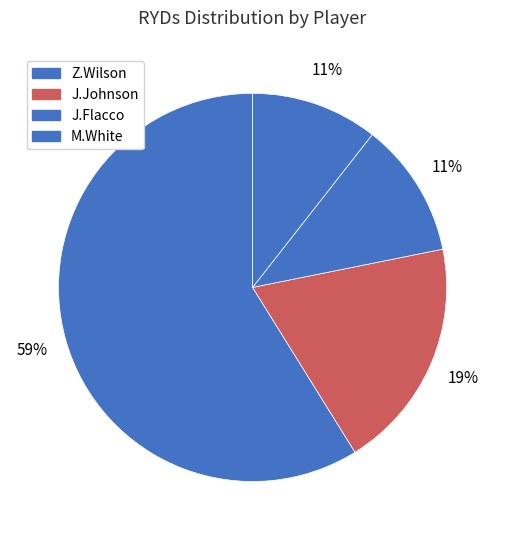

Does any single category account for the majority?

Yes